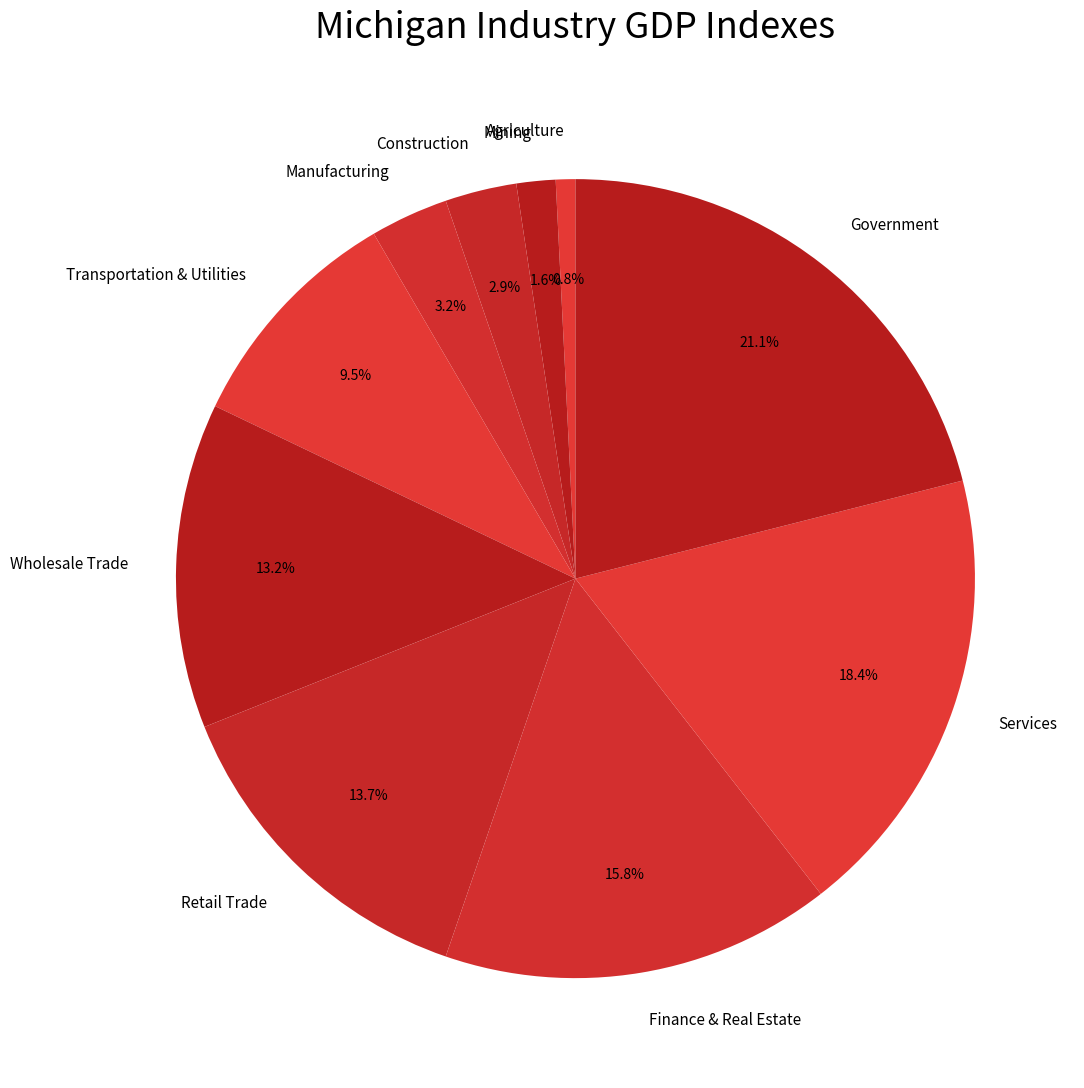

Between Government and Retail Trade, which is larger?

Government